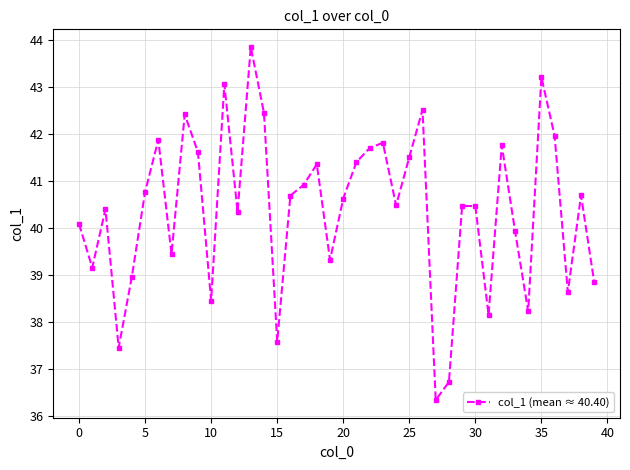

True or false: the data has more than 2 interior local peaks.

True